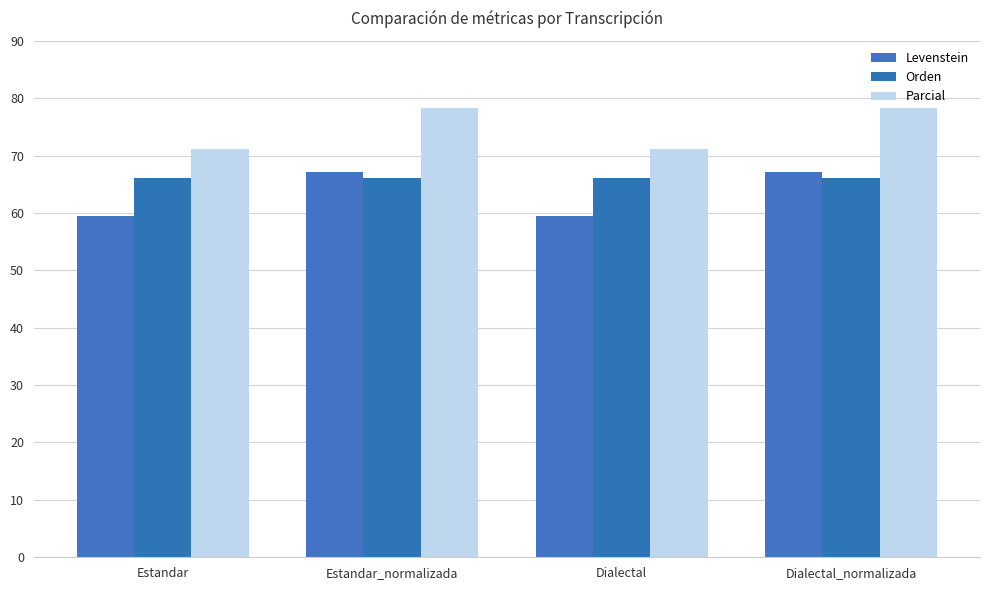

Rank the categories by Parcial value from highest to lowest.

Estandar_normalizada, Dialectal_normalizada, Estandar, Dialectal